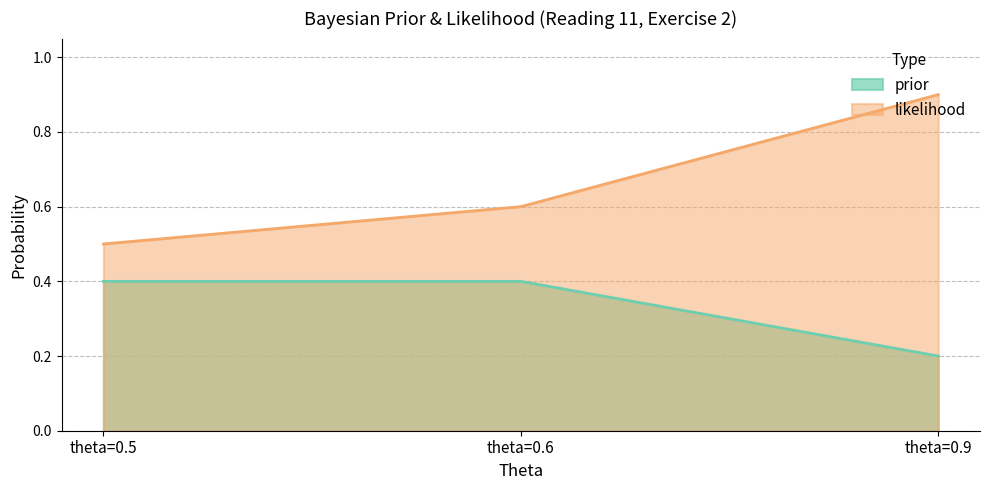

Which series has the largest range (max minus min)?

likelihood